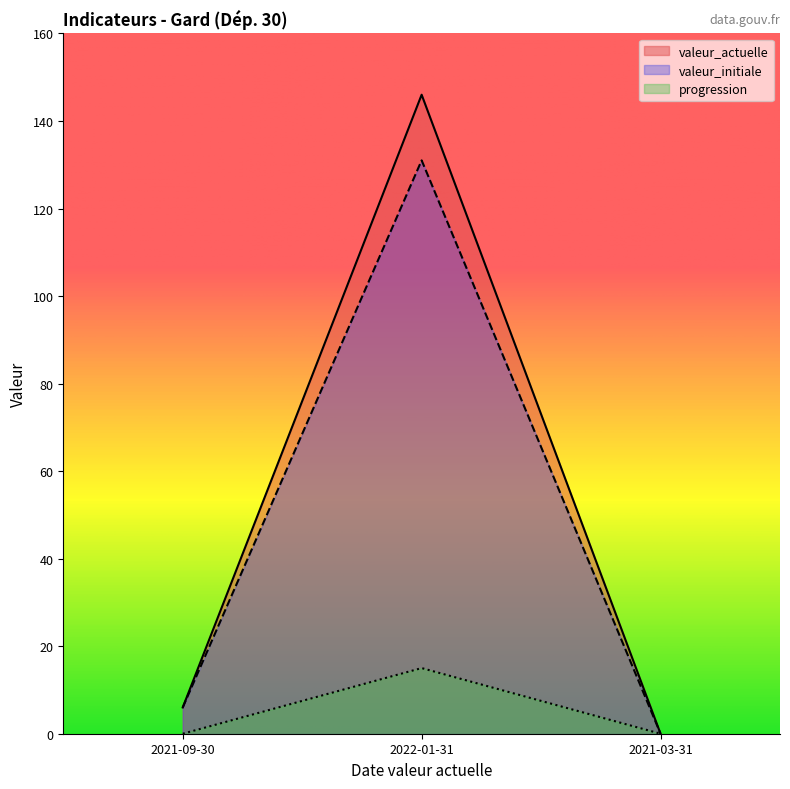

Which has a higher value, 2021-09-30 or 2021-03-31?

2021-09-30